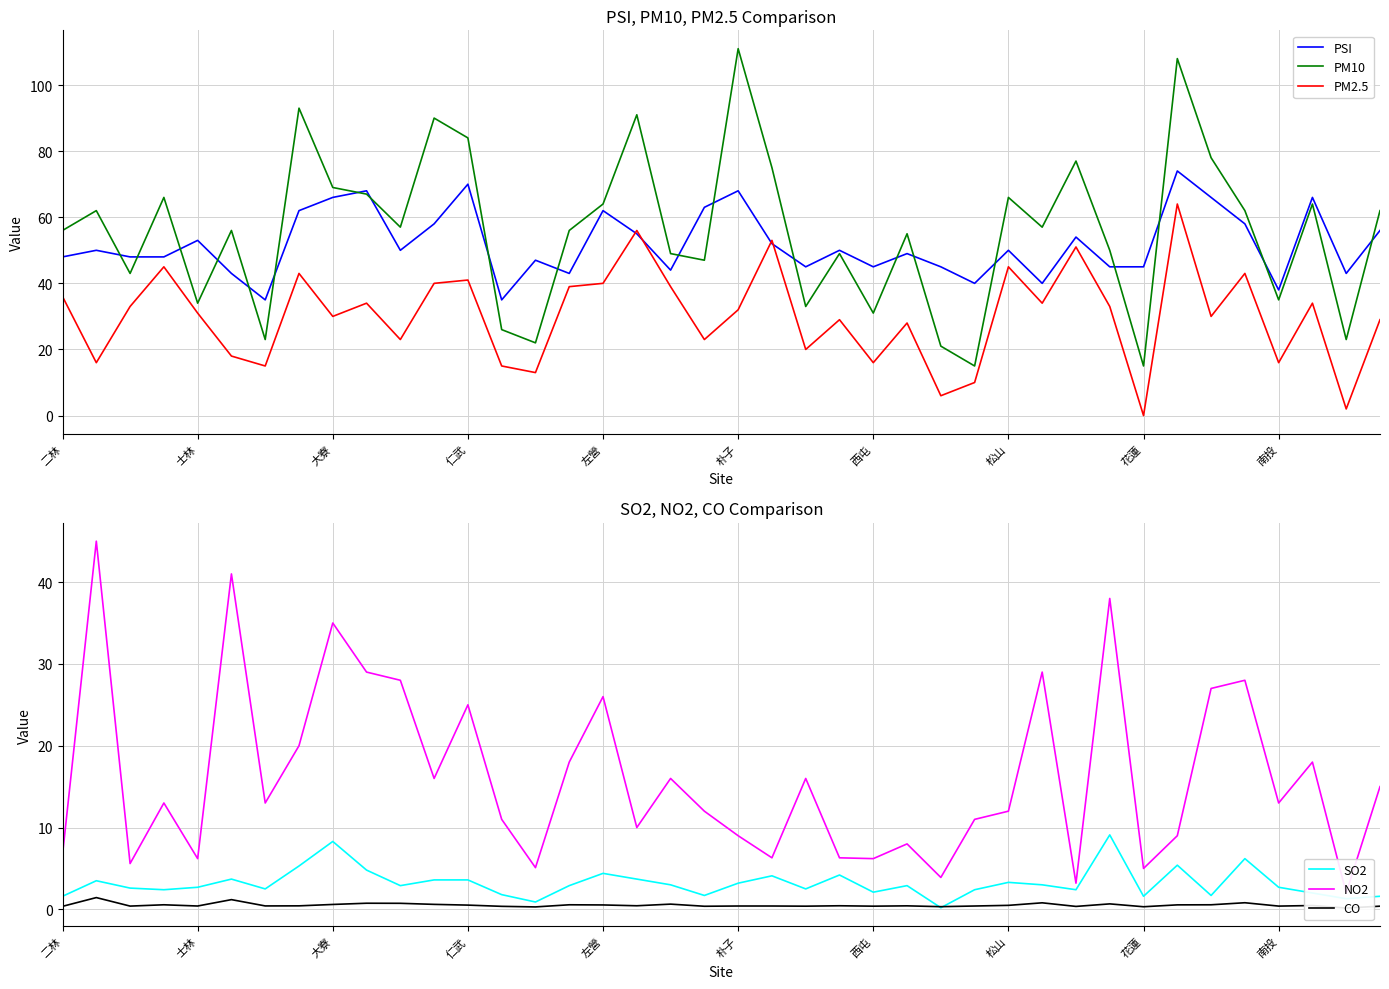

What are all the series names shown in the legend?

PSI, PM10, PM2.5, SO2, NO2, CO